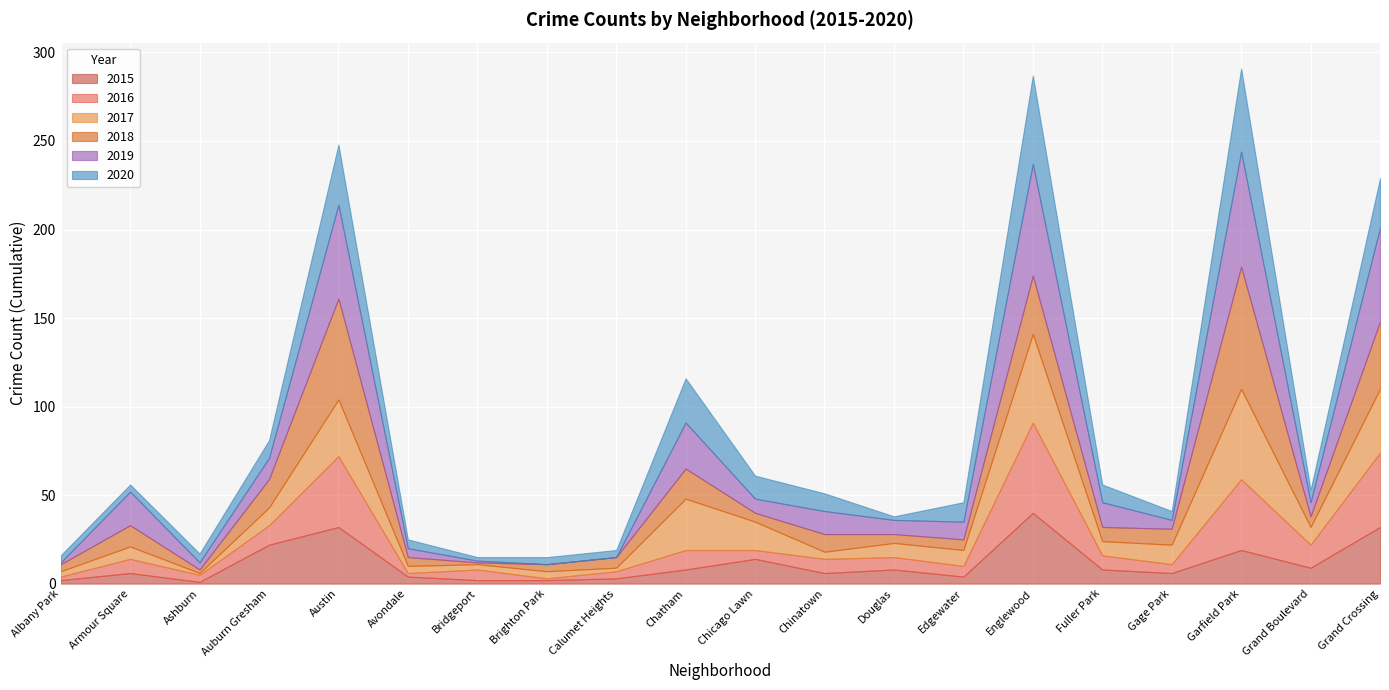

True or false: 2018 has a value of 4 at Brighton Park.

True